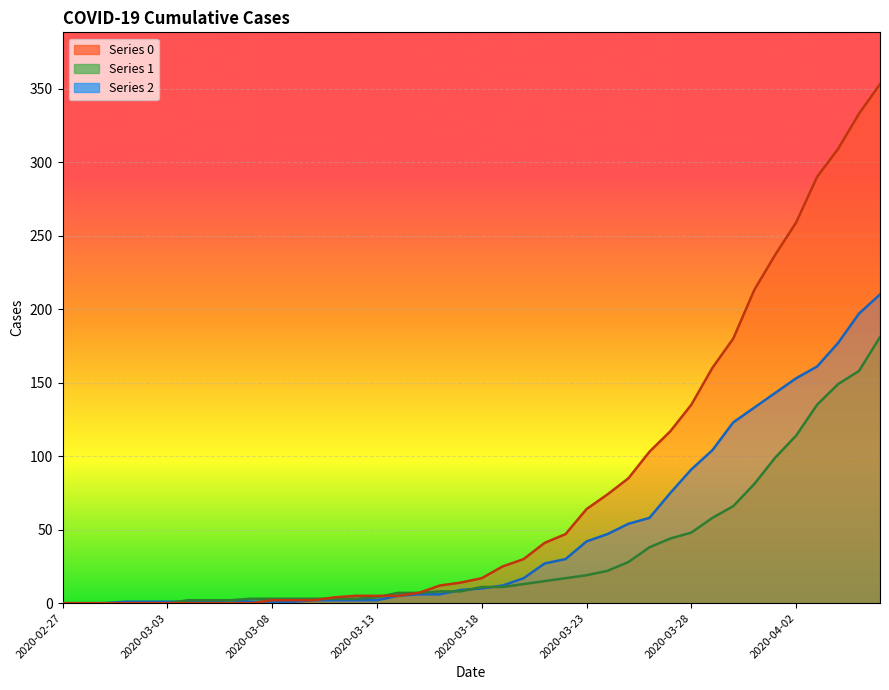

What is the average value of the 0 series?

78